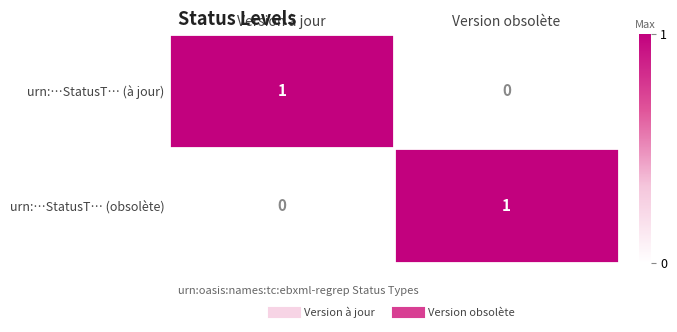

At which label is urn:…StatusT… (à jour) closest to 0?

Version obsolète